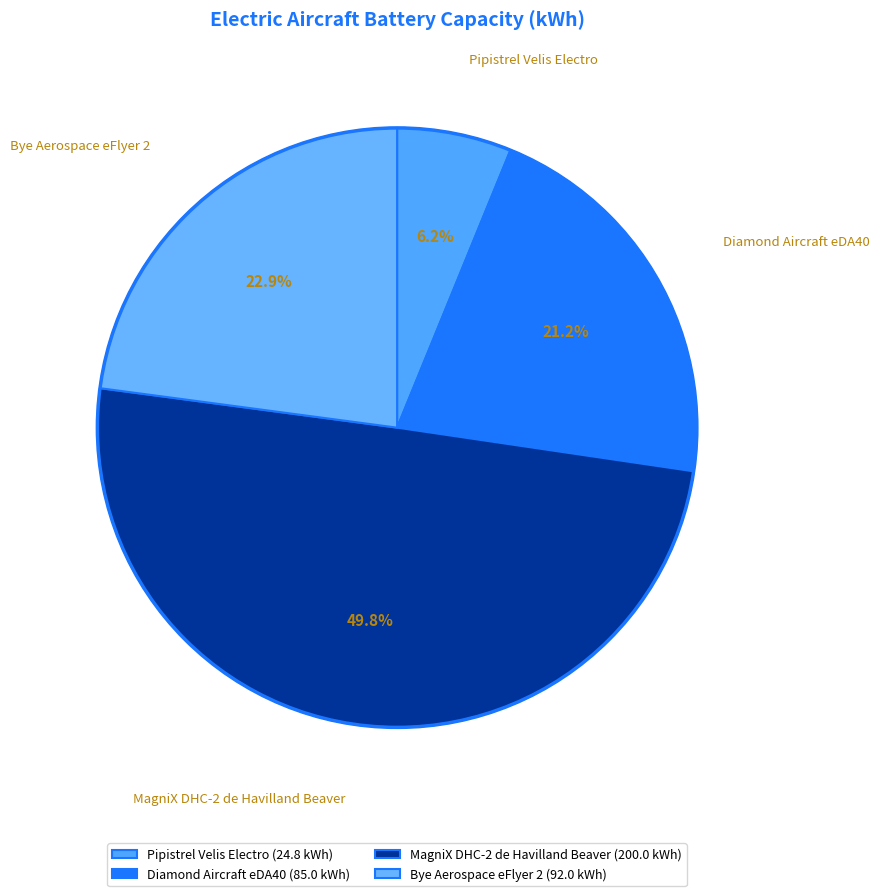

What is the change in value from Pipistrel Velis Electro to Diamond Aircraft eDA40?

+60.2